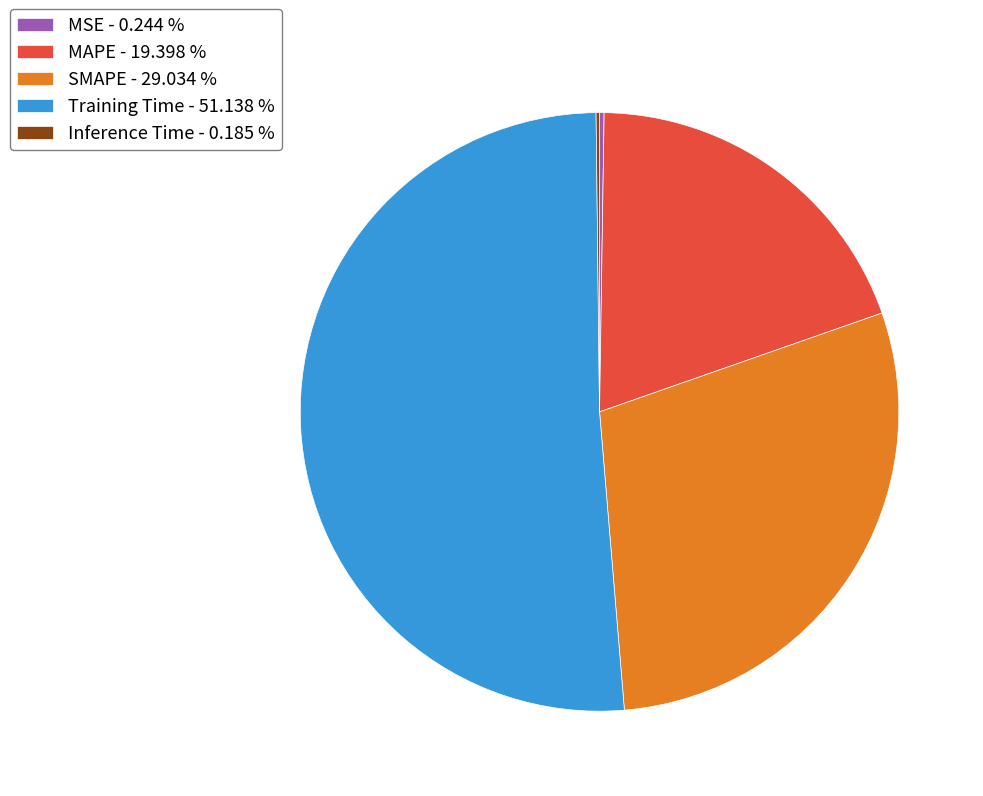

What is the ratio of the value at MAPE - 19.398 % to the value at Training Time - 51.138 %?

0.4